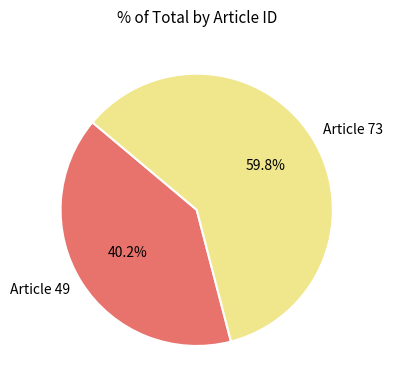

To the nearest percent, what is the average slice percentage?

50%